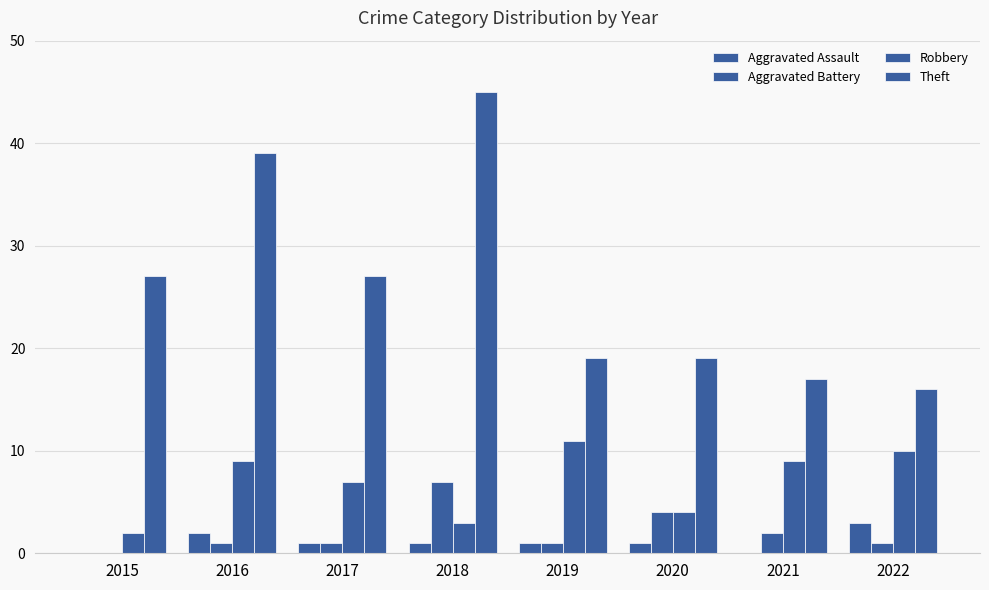

At which label does Robbery first exceed 9?

2019